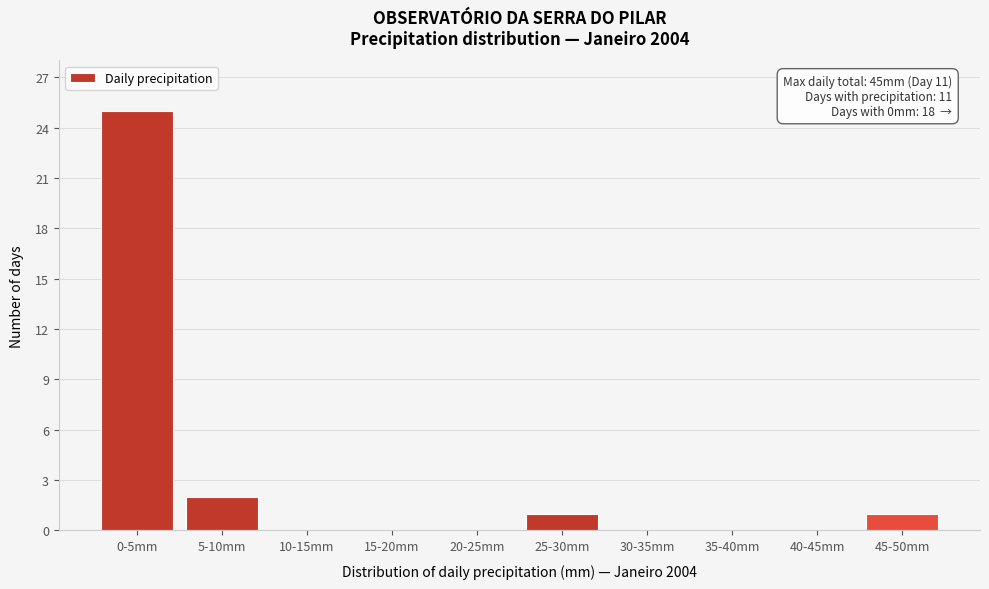

Reading left to right, list all the values displayed in this chart.

0-5mm=25	5-10mm=2	10-15mm=0	15-20mm=0	20-25mm=0	25-30mm=1	30-35mm=0	35-40mm=0	40-45mm=0	45-50mm=1